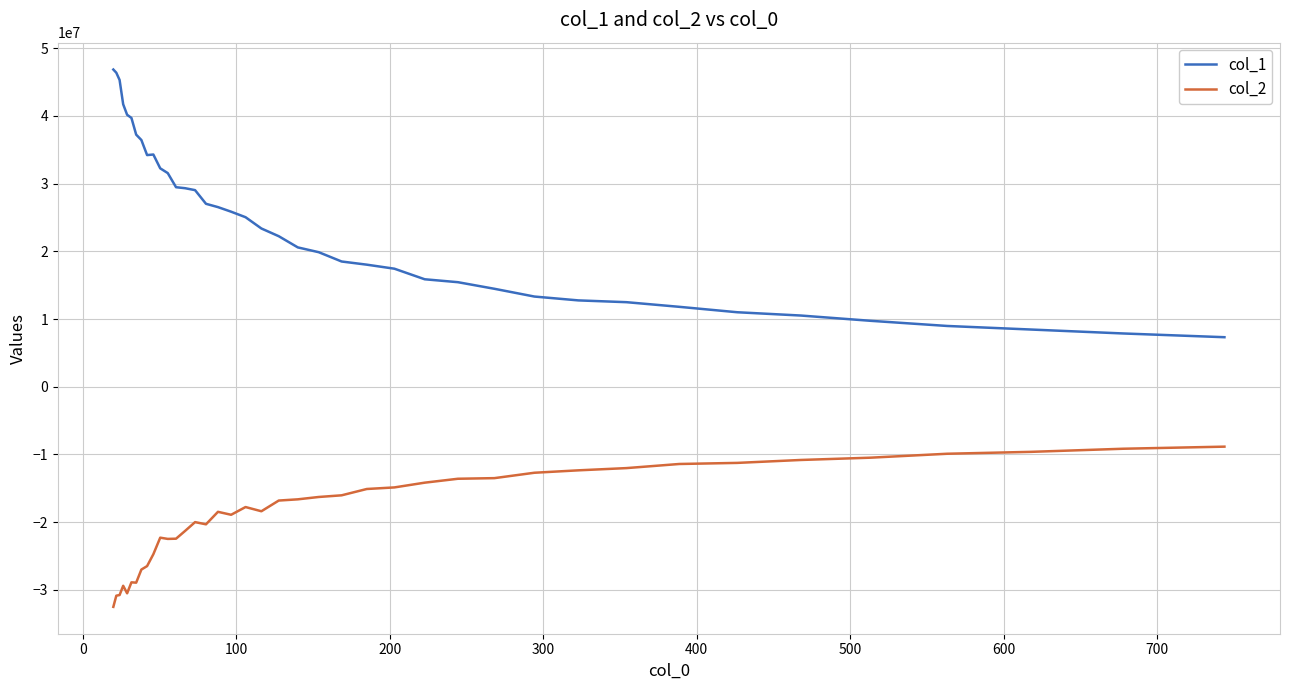

List the series in order of their peak value, highest first.

col_1, col_2